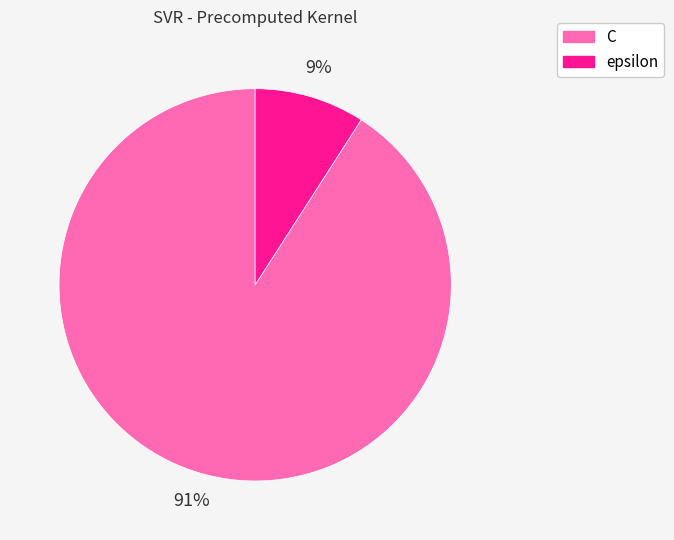

Between C and epsilon, which is larger?

C